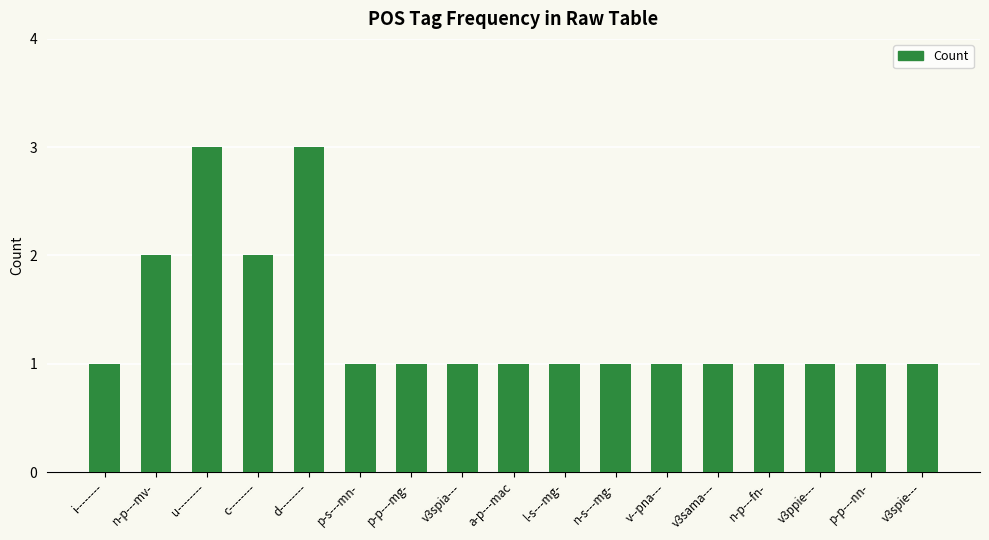

Are the bars grouped side by side (vs. stacked)?

No